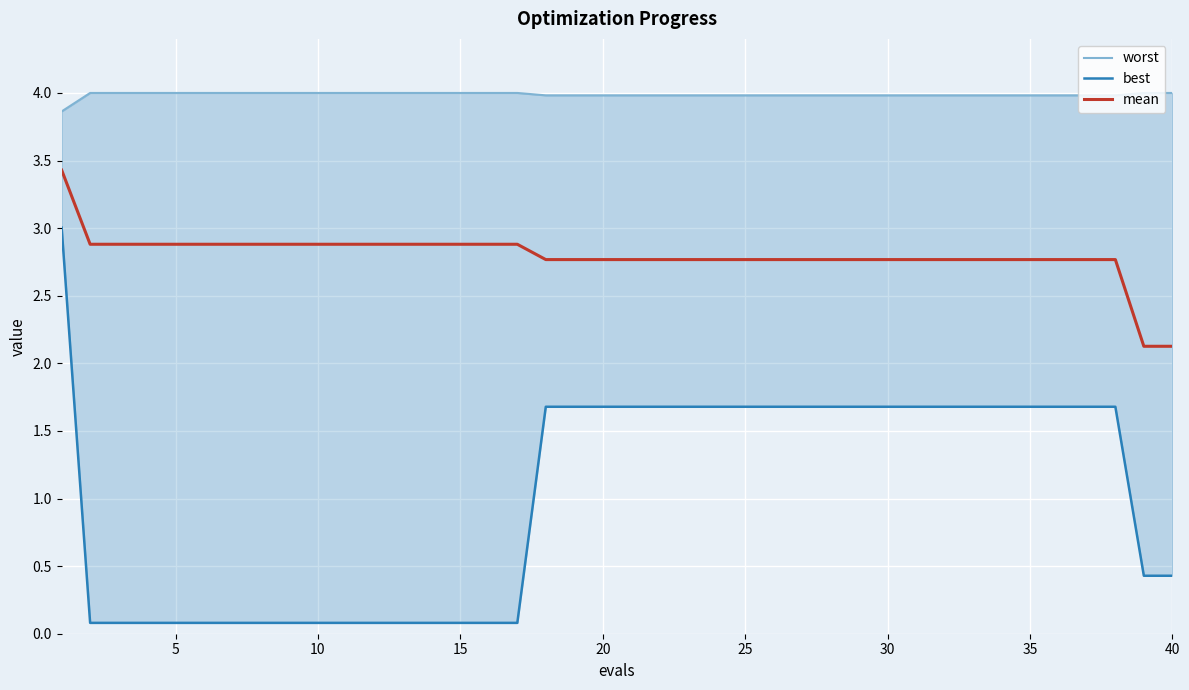

What is the difference between the maximum and minimum values in the best series?

2.9